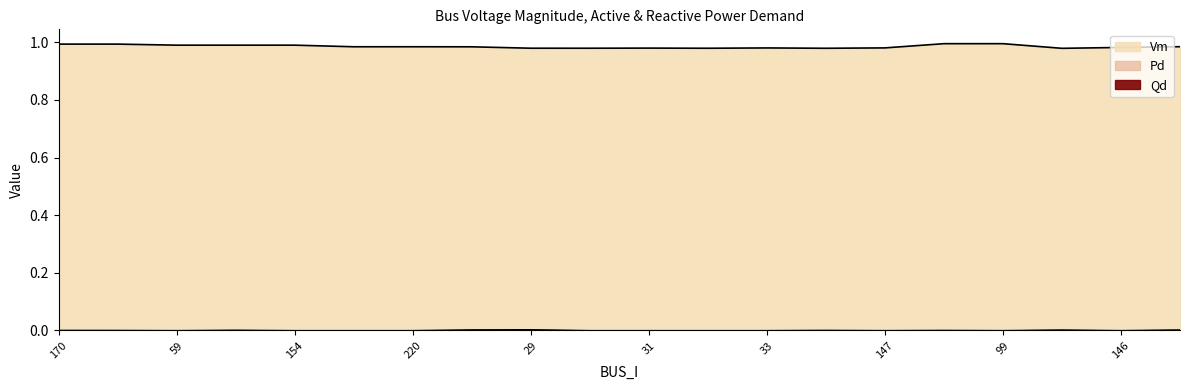

Which series has the largest total across all categories?

Vm